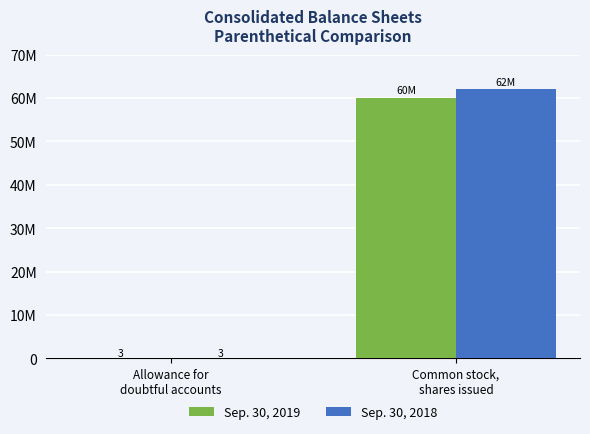

Does the chart contain stacked bars?

No